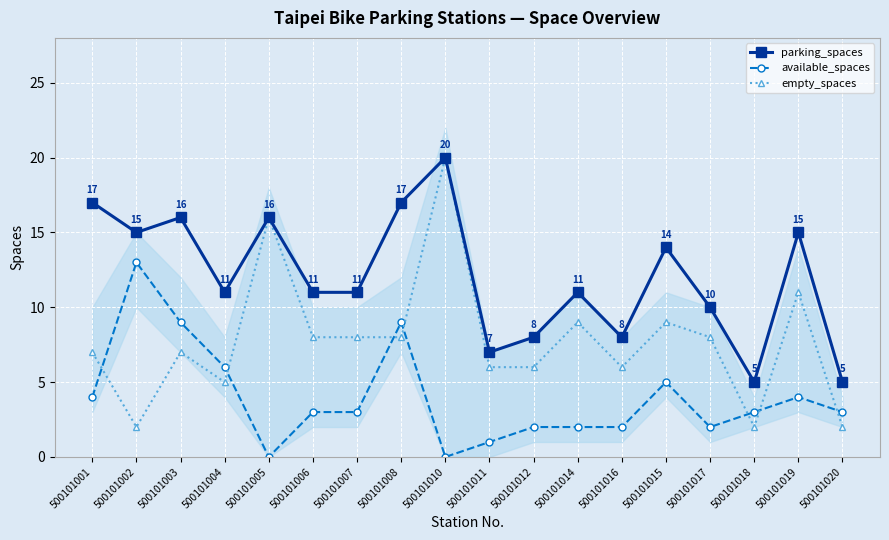

True or false: parking_spaces has more than 2 interior local peaks.

True